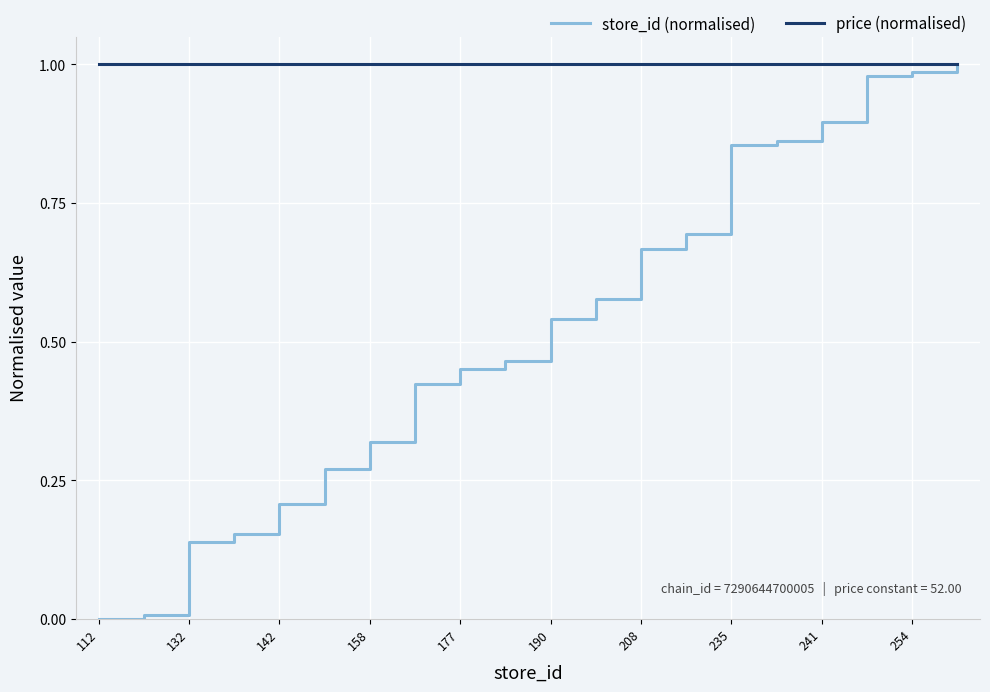

What are all the series names shown in the legend?

store_id (normalised), price (normalised)